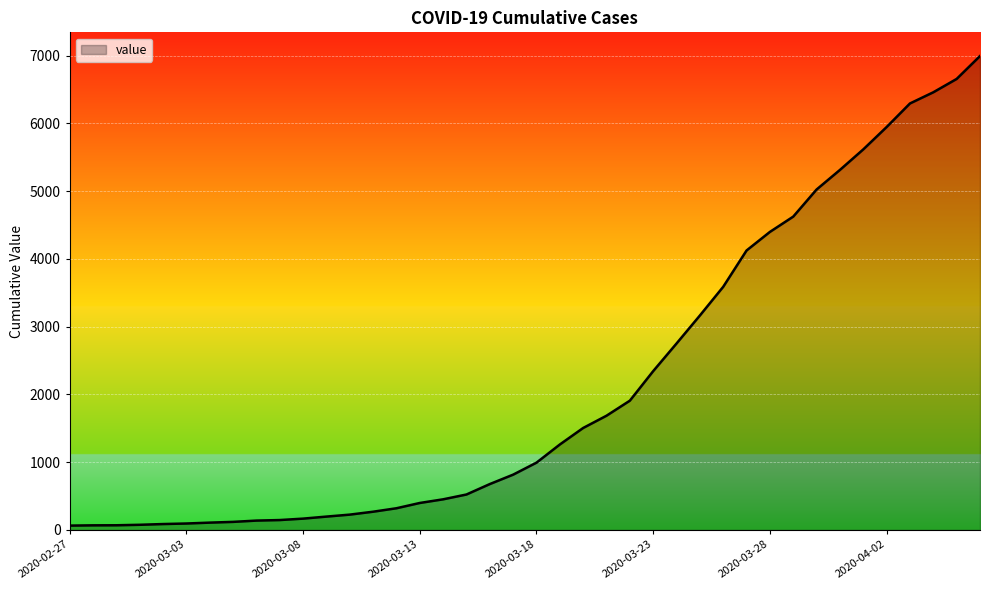

What is the maximum value shown in the chart?

6995